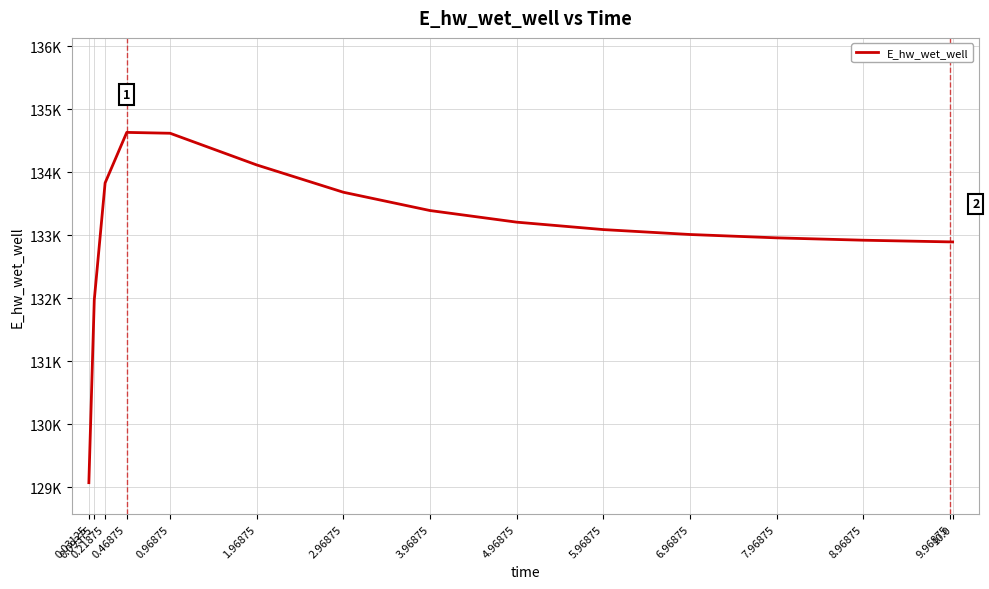

What is the sum of the values at 10.0 and 2.96875?

266574.9